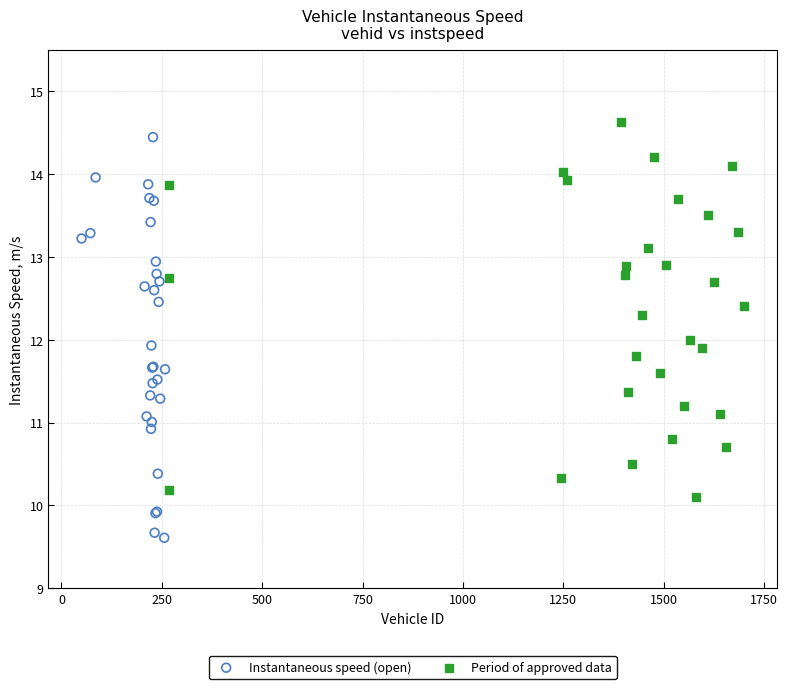

Which series has the largest Y range (max minus min)?

Instantaneous speed (open)